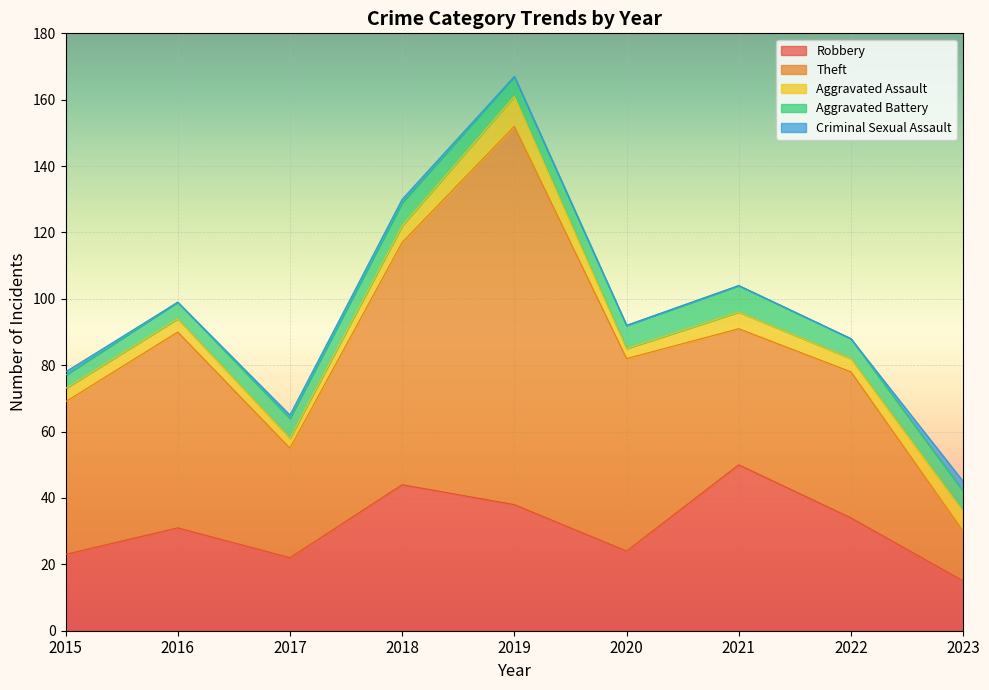

What is the maximum value shown in the chart?

114